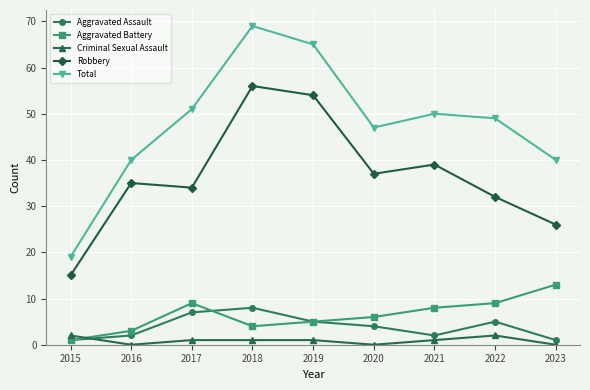

What is the greatest value displayed?

69